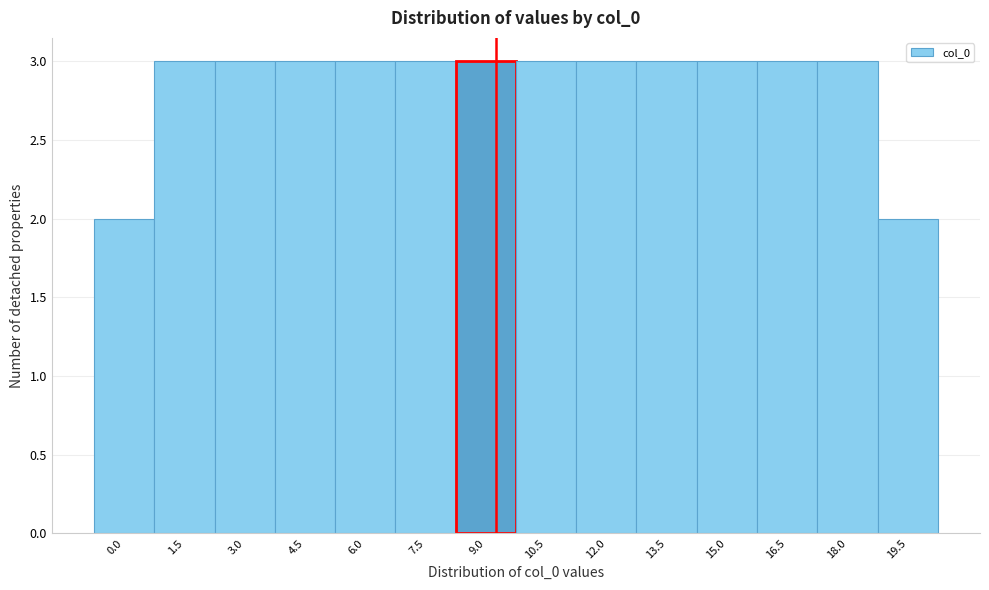

Reading left to right, what are all the values shown in this chart?

0.0=2	1.5=3	3.0=3	4.5=3	6.0=3	7.5=3	9.0=3	10.5=3	12.0=3	13.5=3	15.0=3	16.5=3	18.0=3	19.5=2